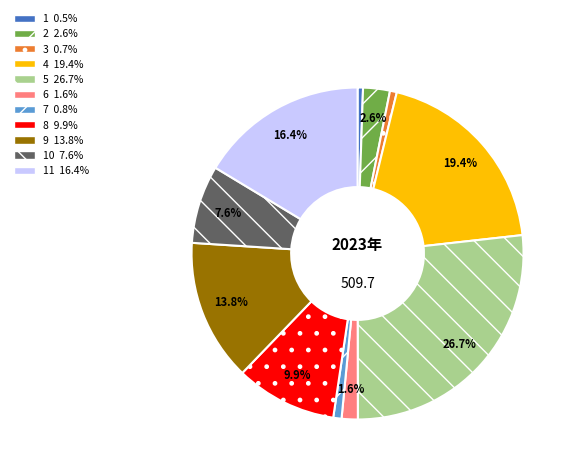

Is there any slice that represents more than half of the pie?

No